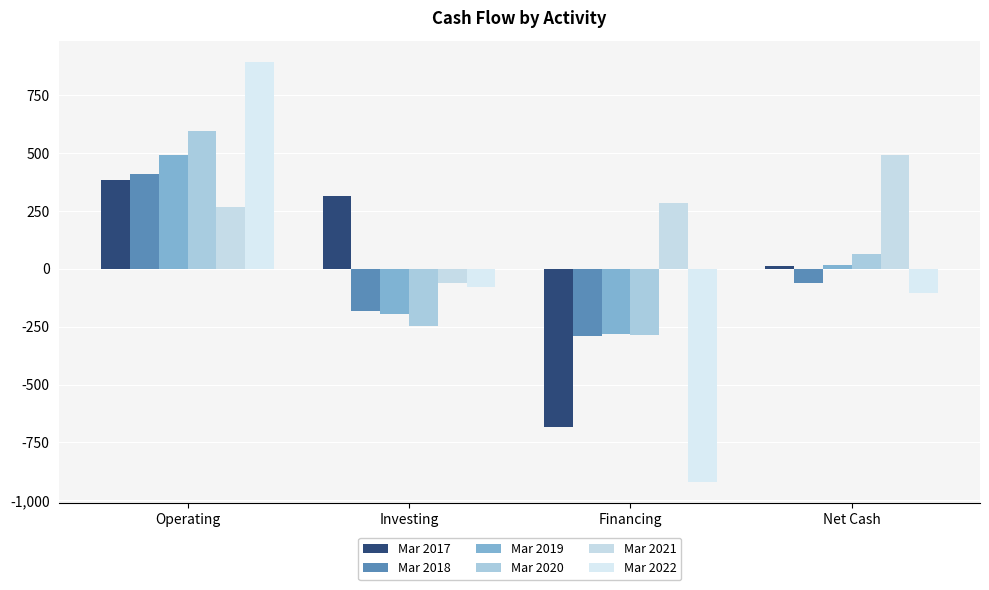

What is the minimum value for Mar 2022?

-921